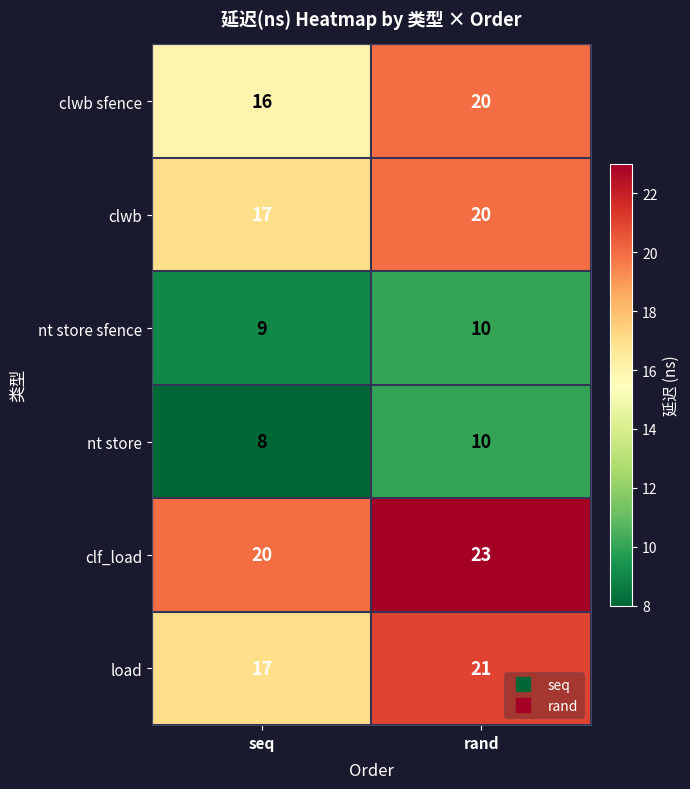

At which category is the sum across all series the highest?

rand